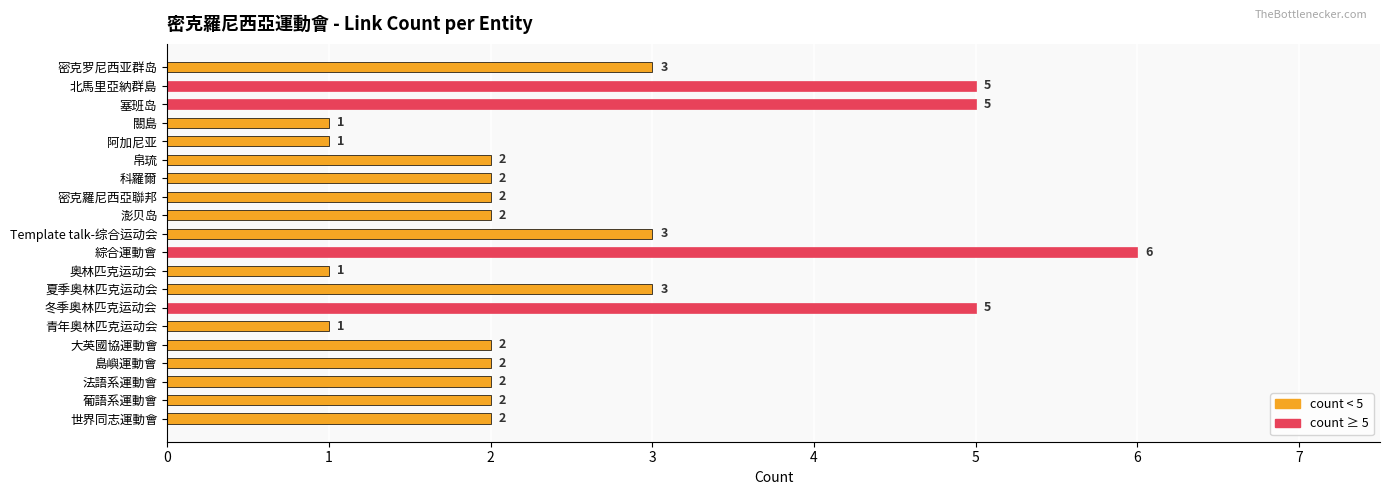

What is the difference between the second highest and minimum values?

4